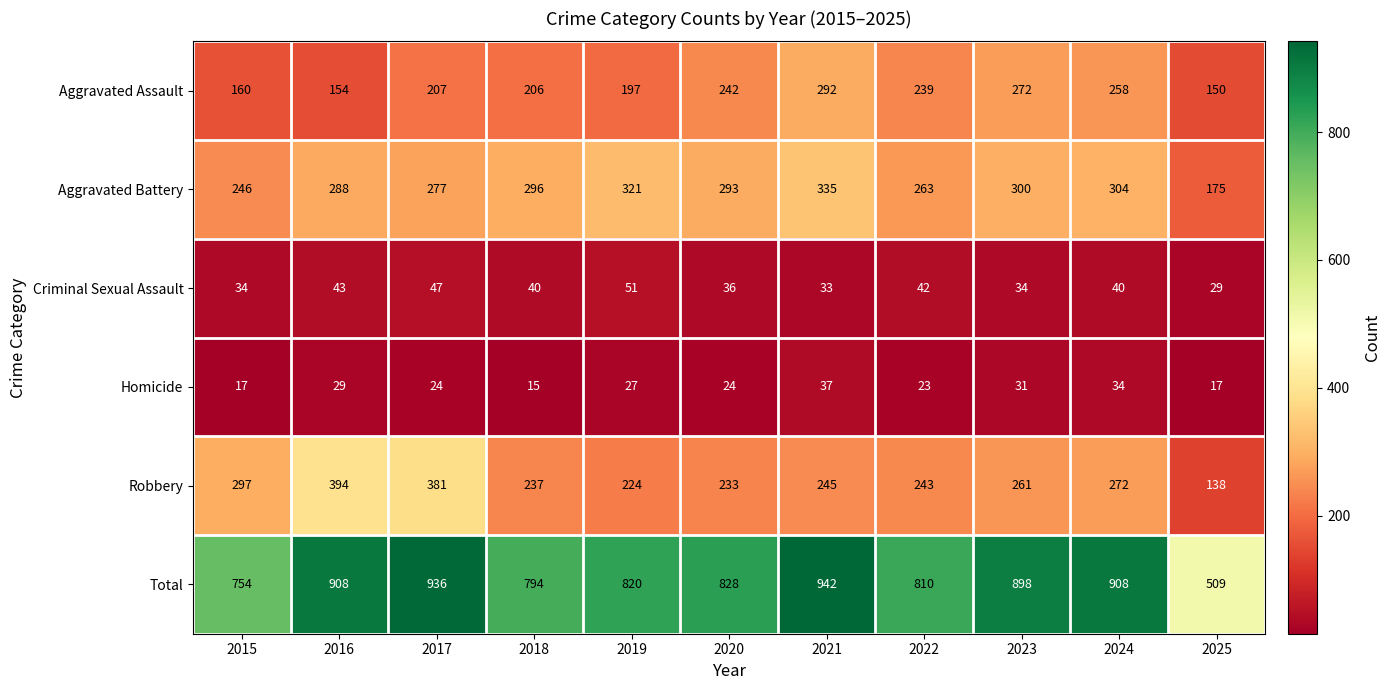

At which category does the chart reach its minimum across all series?

2018